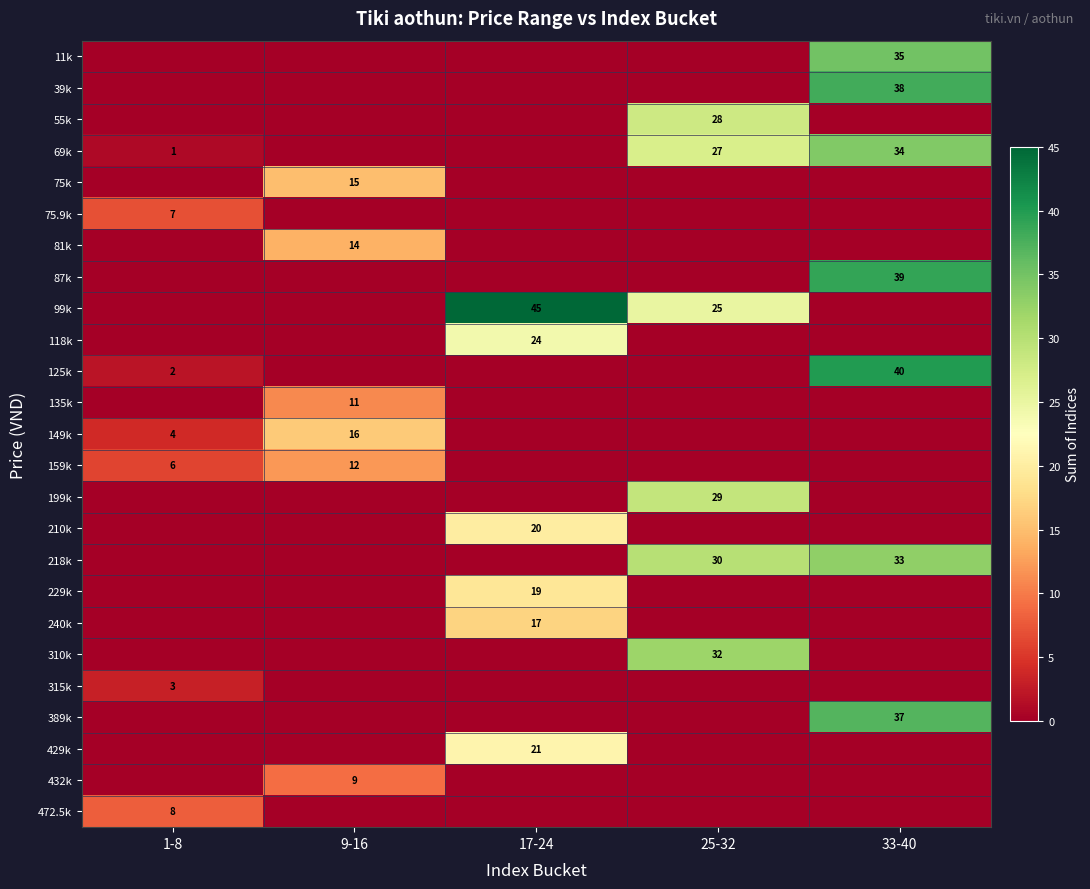

What is the highest value of the 310k series?

32